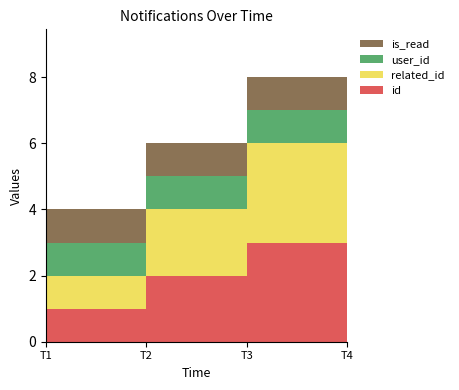

Reading left to right, transcribe all the data shown in this chart.

id: 1	2	3	4
related_id: 1	2	3	3
user_id: 1	1	1	2
is_read: 1	1	1	0